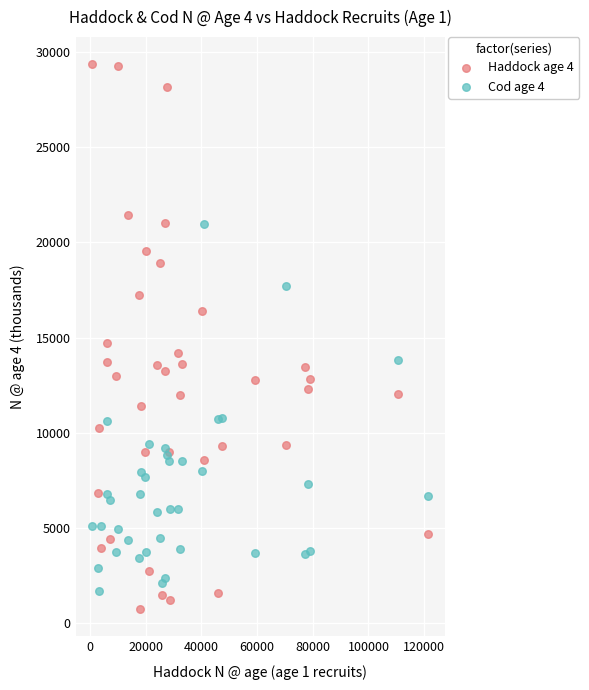

Which series contains the lowest Y value?

Haddock age 4